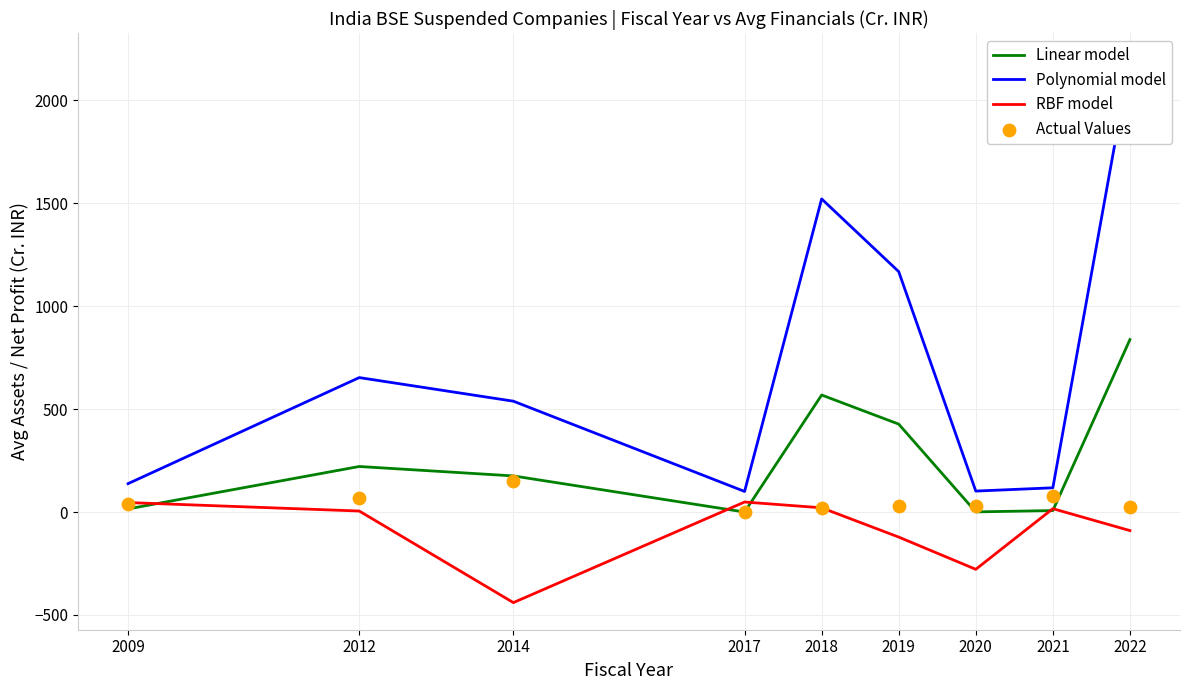

At how many categories does at least one series exceed -416?

9